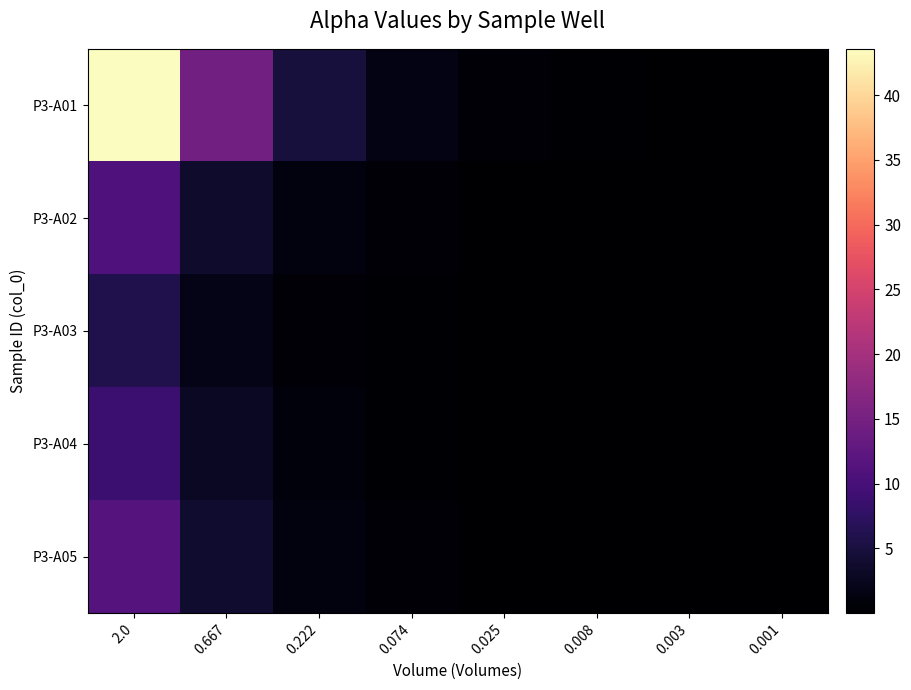

Reading right to left, transcribe all the data shown in this chart.

P3-A01: 0.001=0.0	0.003=0.1	0.008=0.2	0.025=0.5	0.074=1.6	0.222=4.8	0.667=14.5	2.0=43.6
P3-A02: 0.001=0.0	0.003=0.0	0.008=0.0	0.025=0.1	0.074=0.4	0.222=1.2	0.667=3.6	2.0=10.8
P3-A03: 0.001=0.0	0.003=0.0	0.008=0.0	0.025=0.1	0.074=0.2	0.222=0.7	0.667=2.0	2.0=6.0
P3-A04: 0.001=0.0	0.003=0.0	0.008=0.0	0.025=0.1	0.074=0.3	0.222=1.0	0.667=2.9	2.0=8.7
P3-A05: 0.001=0.0	0.003=0.0	0.008=0.0	0.025=0.1	0.074=0.4	0.222=1.3	0.667=3.9	2.0=11.6